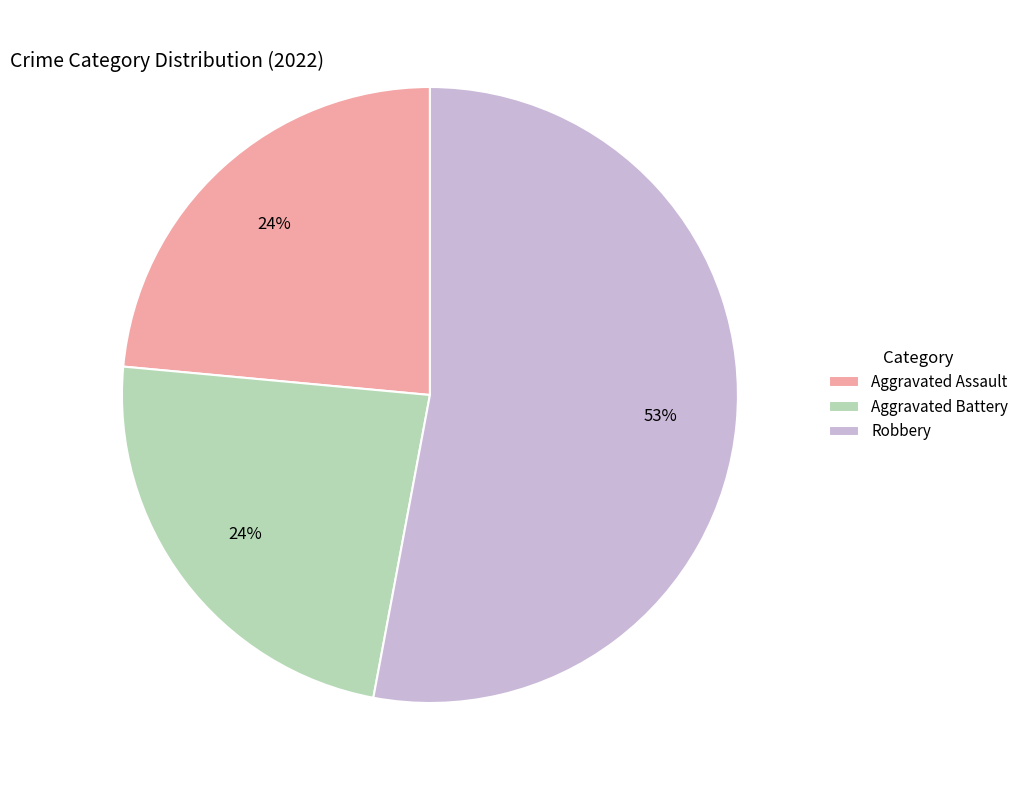

Combined, do Robbery and Aggravated Battery account for over 50%?

Yes